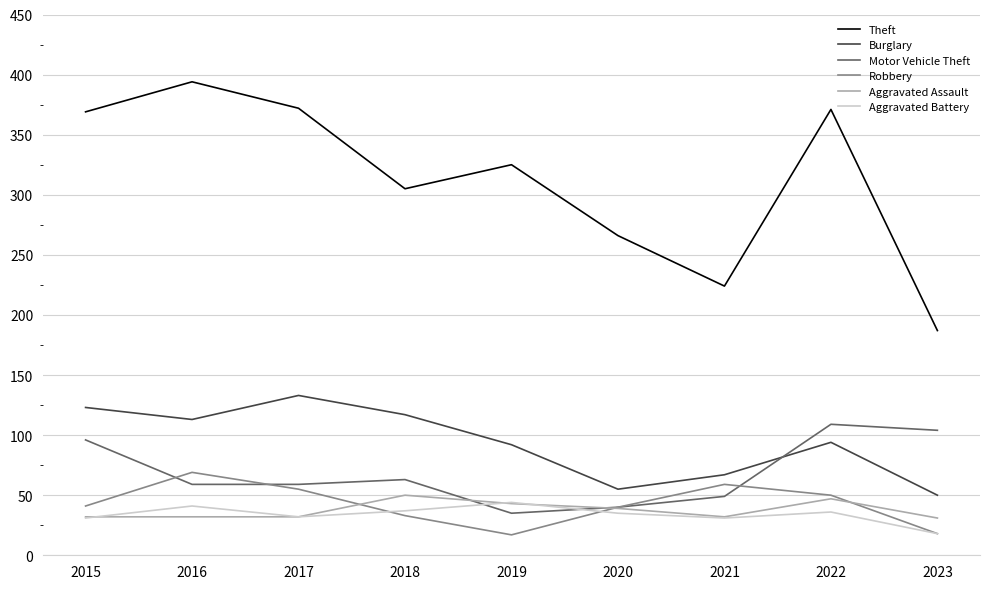

Is the value of Aggravated Assault at 2020 greater than the value of Motor Vehicle Theft at 2022?

No